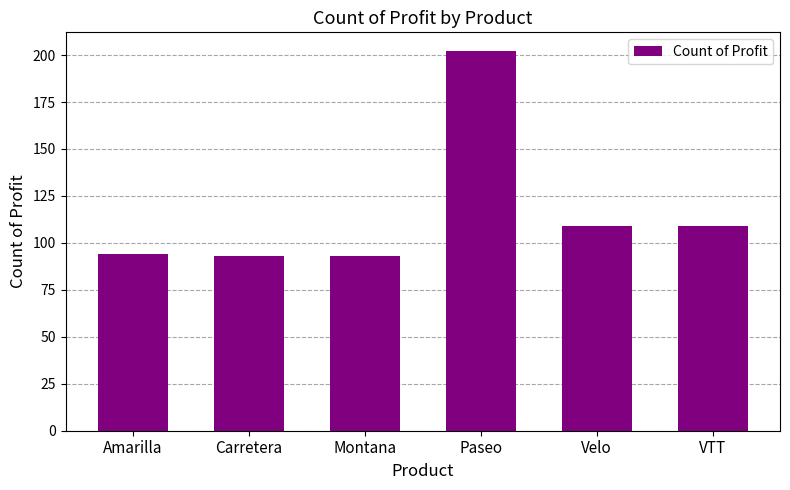

What is the approximate value at Velo?

109